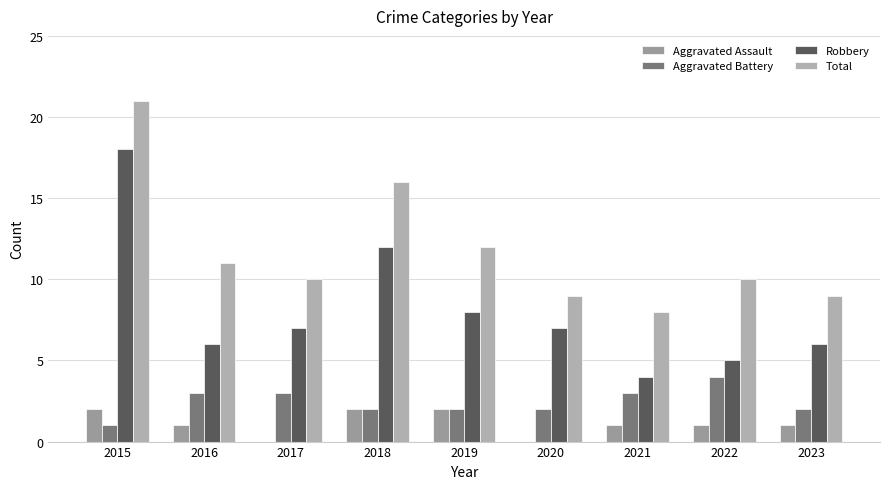

Does the chart contain stacked bars?

No